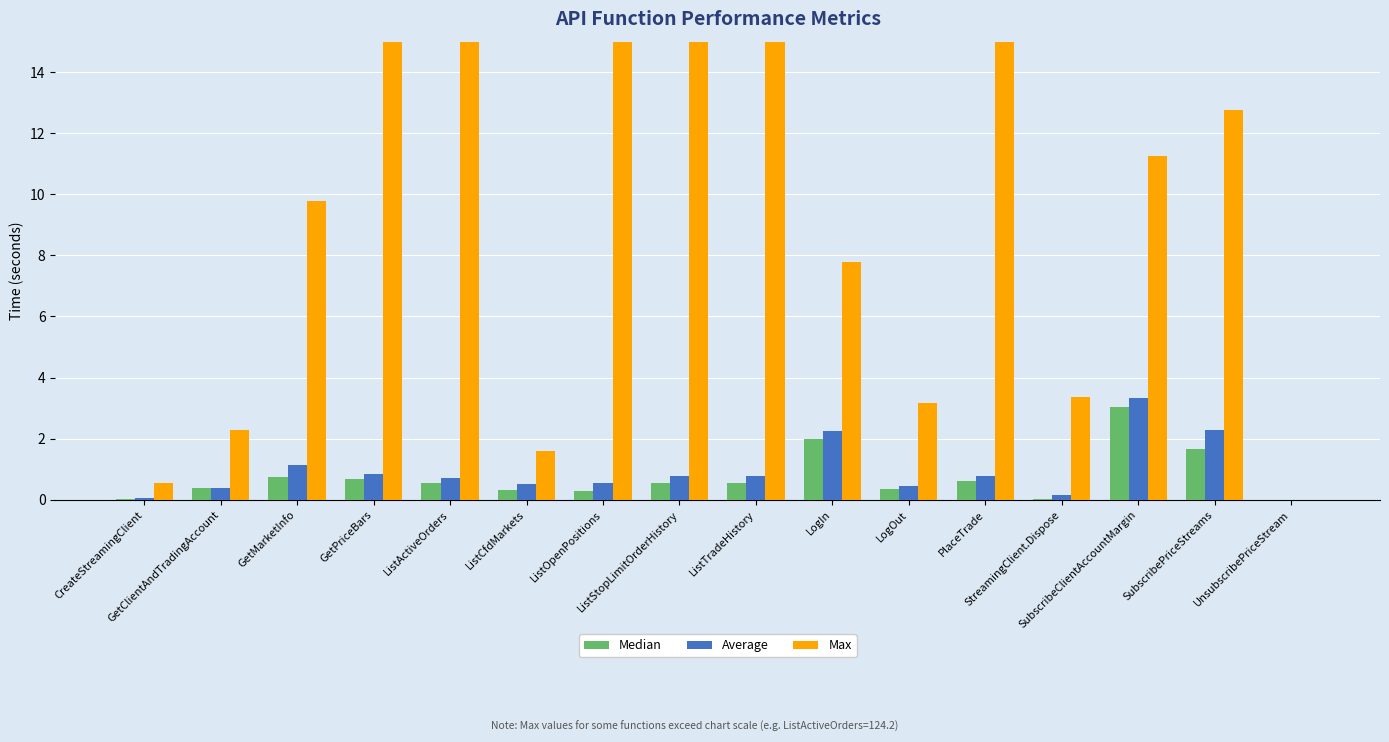

At which label is Median closest to 1?

GetMarketInfo